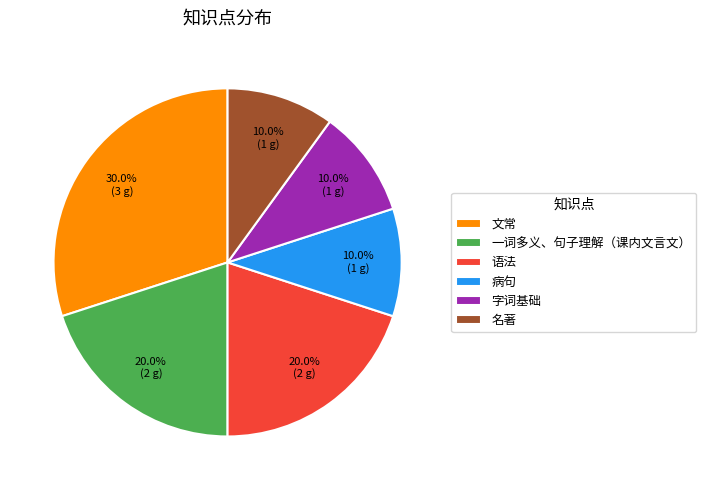

Which category has the biggest portion of the pie?

文常